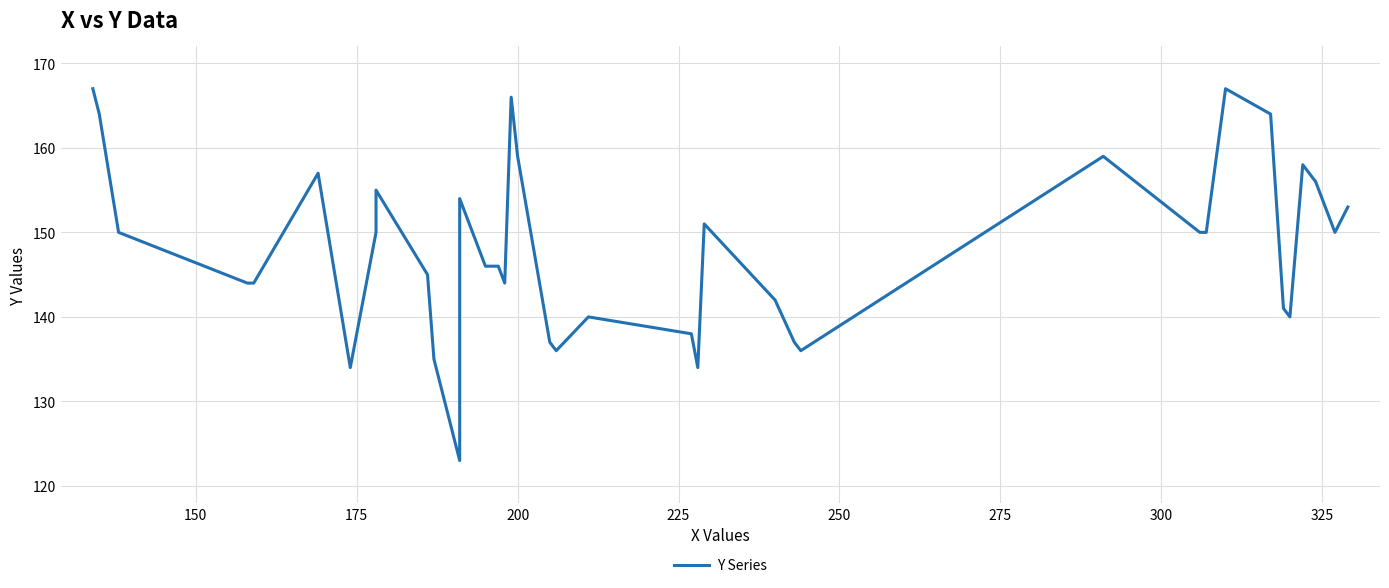

How many data points are above 150?

15